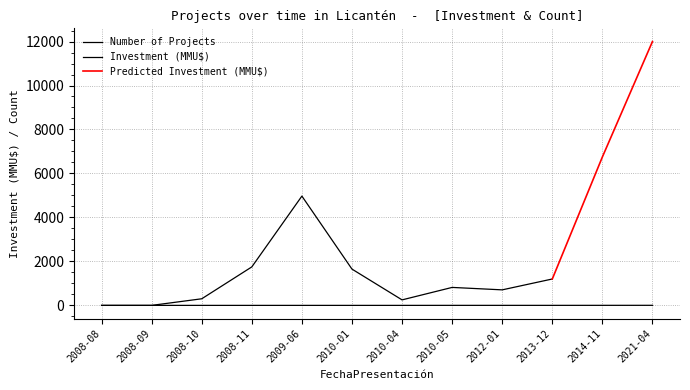

Rank the categories by value from lowest to highest.

2008-08, 2008-09, 2008-10, 2008-11, 2009-06, 2010-01, 2010-04, 2010-05, 2012-01, 2013-12, 2014-11, 2021-04